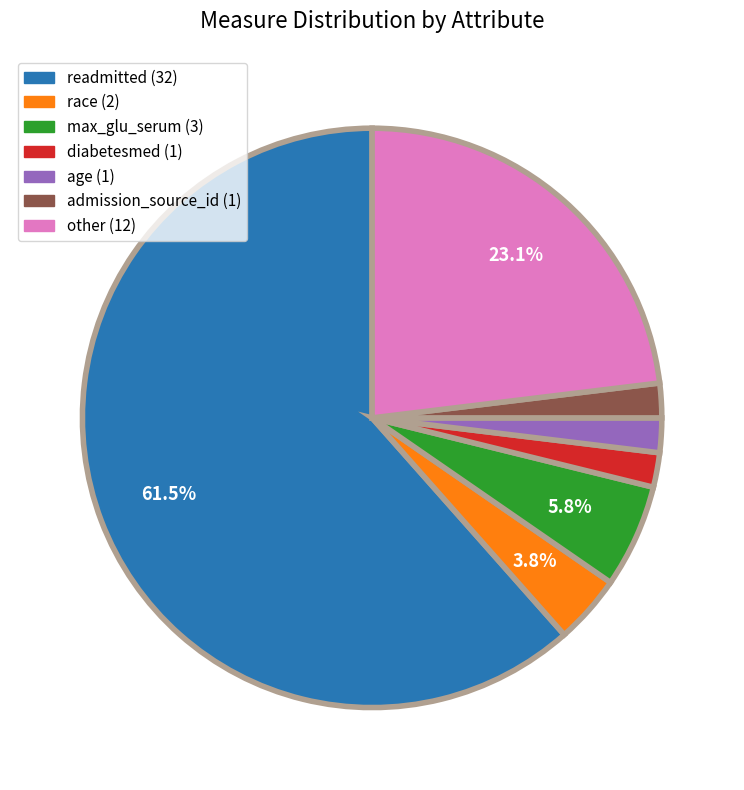

What is the largest slice in the pie chart?

readmitted